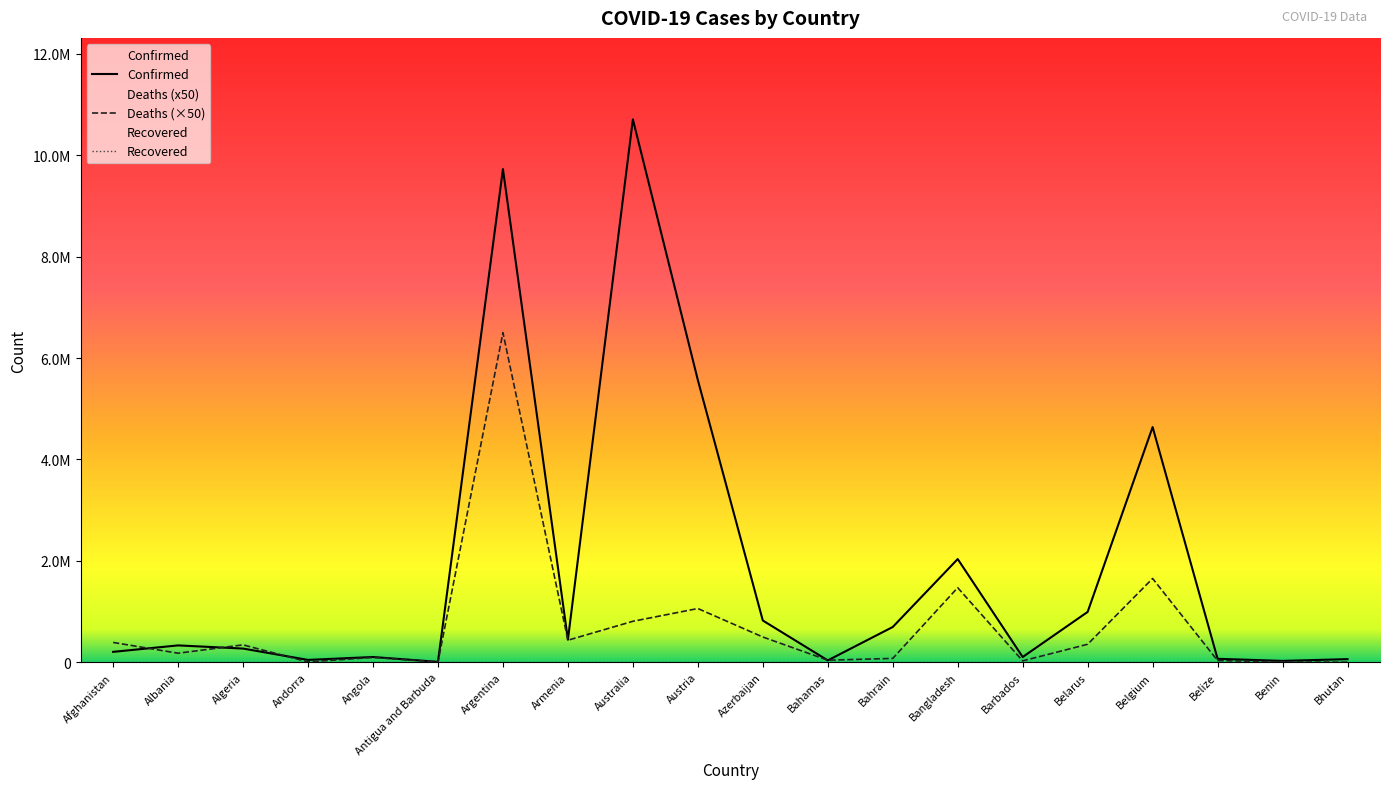

Rank the categories by Confirmed value from highest to lowest.

Australia, Argentina, Austria, Belgium, Bangladesh, Belarus, Azerbaijan, Bahrain, Armenia, Albania, Algeria, Afghanistan, Angola, Barbados, Belize, Bhutan, Andorra, Bahamas, Benin, Antigua and Barbuda